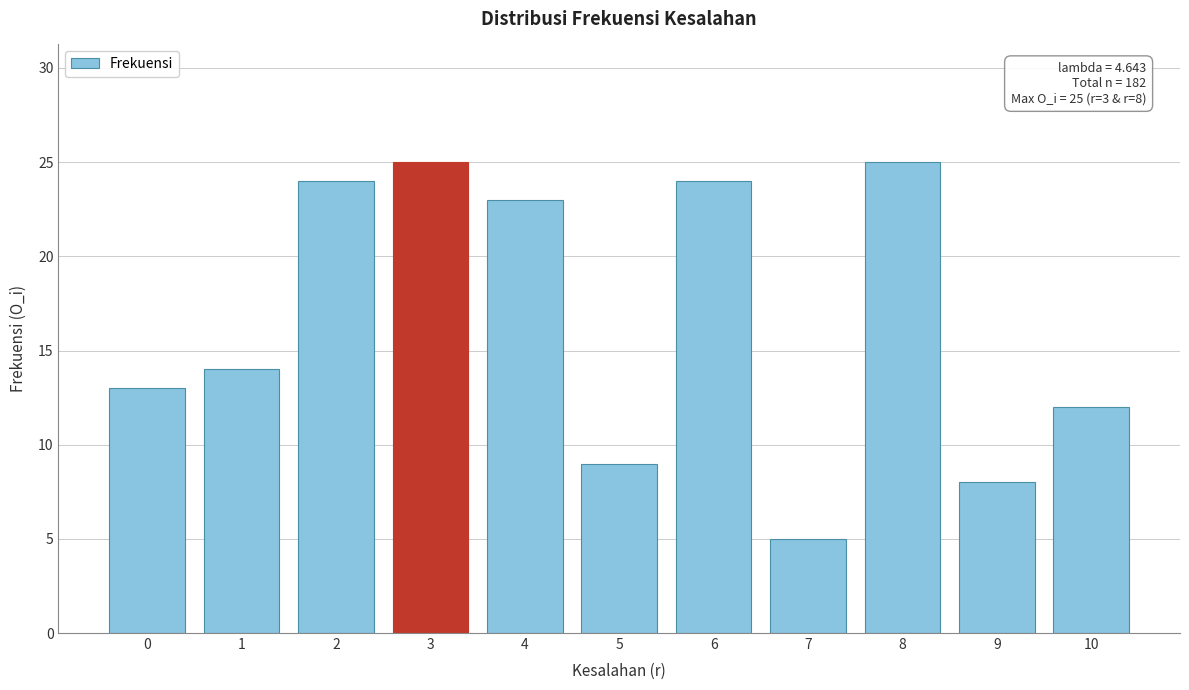

Reading left to right, transcribe all the data shown in this chart.

13	14	24	25	23	9	24	5	25	8	12